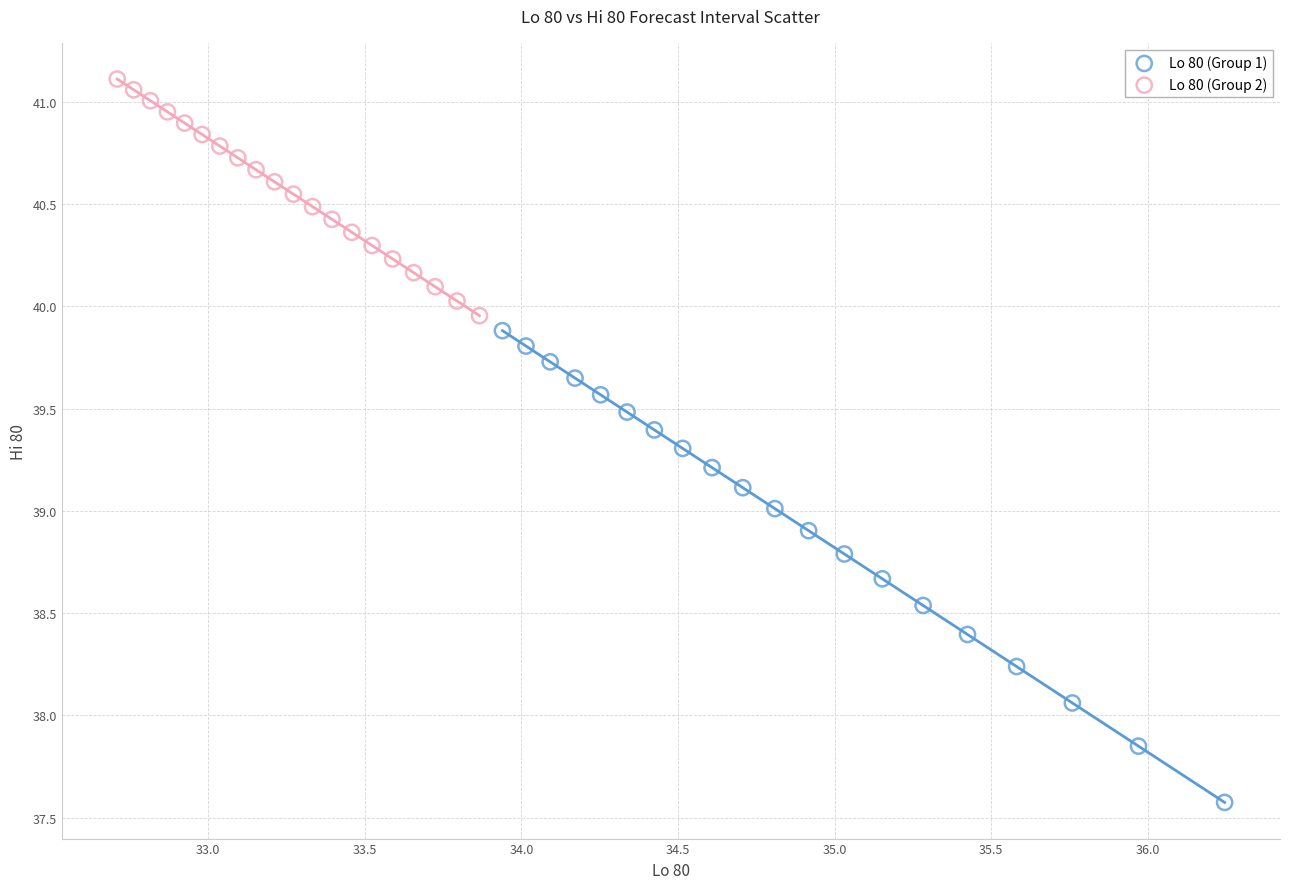

What are all the series names shown in the legend?

Lo 80 (Group 1), Lo 80 (Group 2)